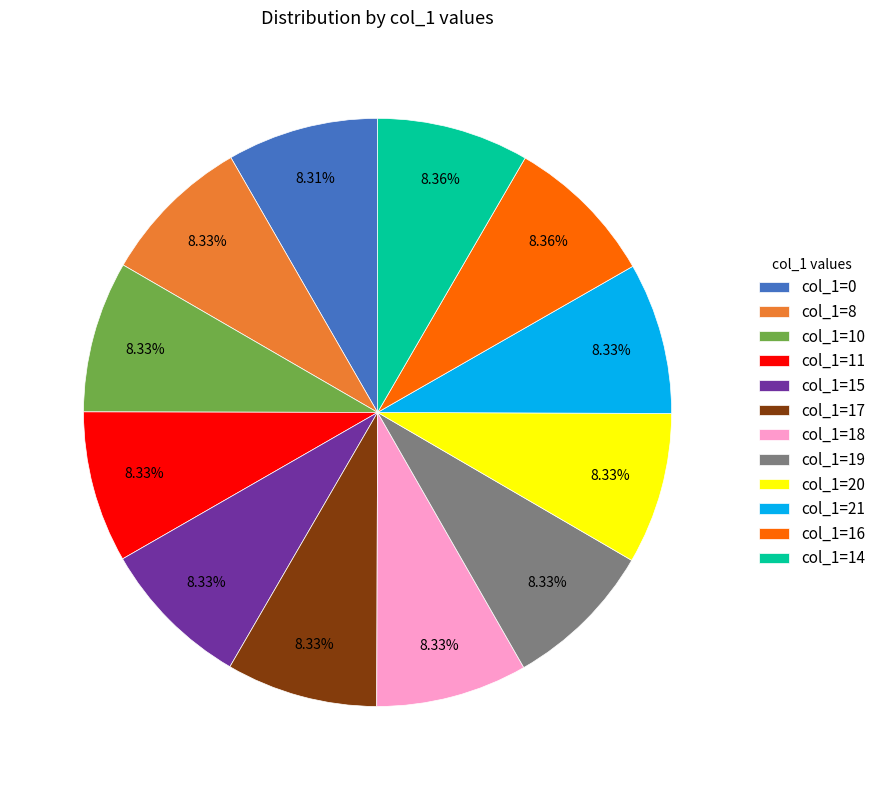

What is the ratio of the value at col_1=11 to the value at col_1=16?

1.0